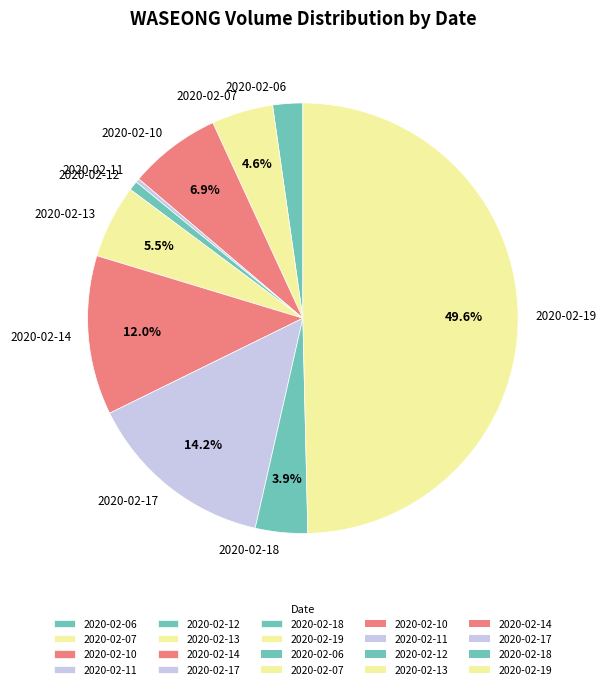

What is the largest slice in the pie chart?

2020-02-19